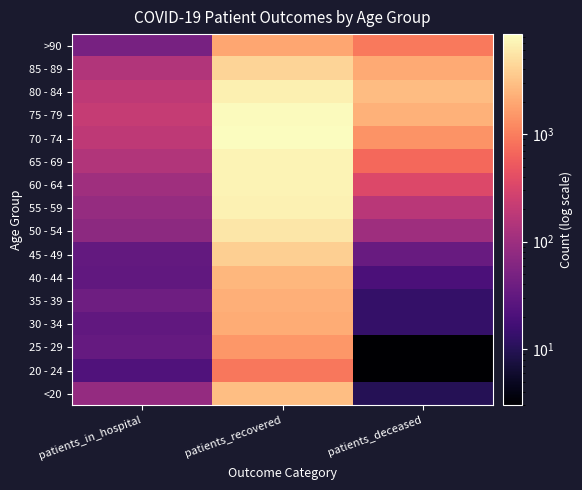

Reading left to right, transcribe all the data shown in this chart.

<20: patients_in_hospital=84	patients_recovered=2890	patients_deceased=10
20 - 24: patients_in_hospital=22	patients_recovered=889	patients_deceased=3
25 - 29: patients_in_hospital=33	patients_recovered=1499	patients_deceased=3
30 - 34: patients_in_hospital=31	patients_recovered=2125	patients_deceased=13
35 - 39: patients_in_hospital=40	patients_recovered=2246	patients_deceased=13
40 - 44: patients_in_hospital=31	patients_recovered=2550	patients_deceased=20
45 - 49: patients_in_hospital=32	patients_recovered=3807	patients_deceased=35
50 - 54: patients_in_hospital=72	patients_recovered=5774	patients_deceased=101
55 - 59: patients_in_hospital=86	patients_recovered=6969	patients_deceased=171
60 - 64: patients_in_hospital=106	patients_recovered=7233	patients_deceased=337
65 - 69: patients_in_hospital=149	patients_recovered=7186	patients_deceased=691
70 - 74: patients_in_hospital=192	patients_recovered=8520	patients_deceased=1418
75 - 79: patients_in_hospital=213	patients_recovered=8197	patients_deceased=2383
80 - 84: patients_in_hospital=189	patients_recovered=6657	patients_deceased=2794
85 - 89: patients_in_hospital=150	patients_recovered=4264	patients_deceased=2078
>90: patients_in_hospital=49	patients_recovered=1921	patients_deceased=913